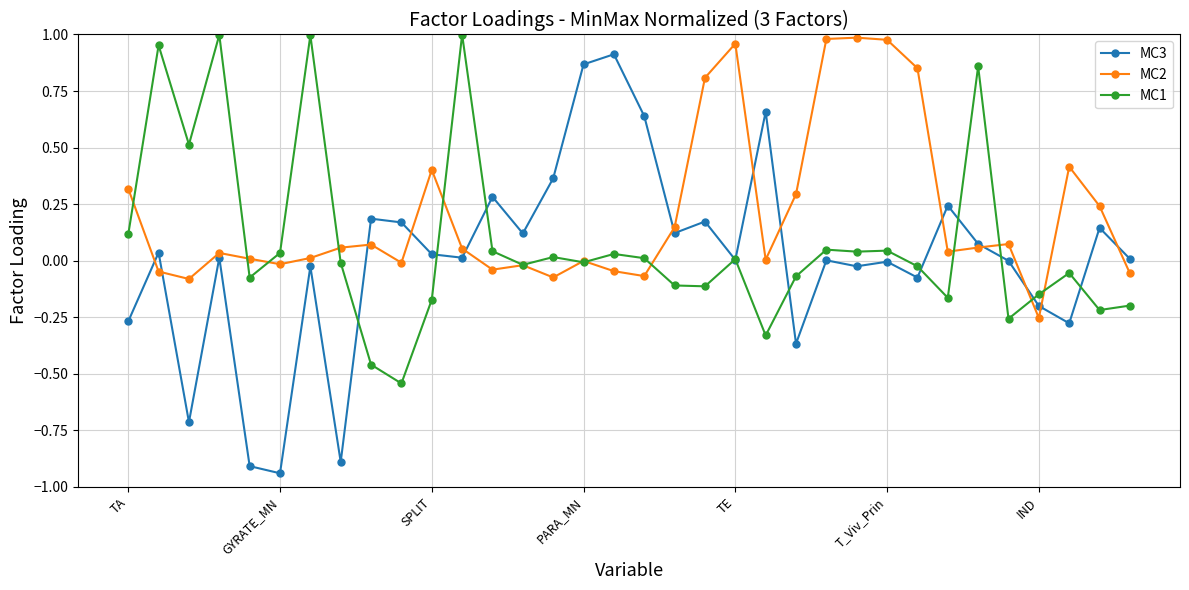

True or false: MC2 has more than 0 points higher than both neighbors.

True